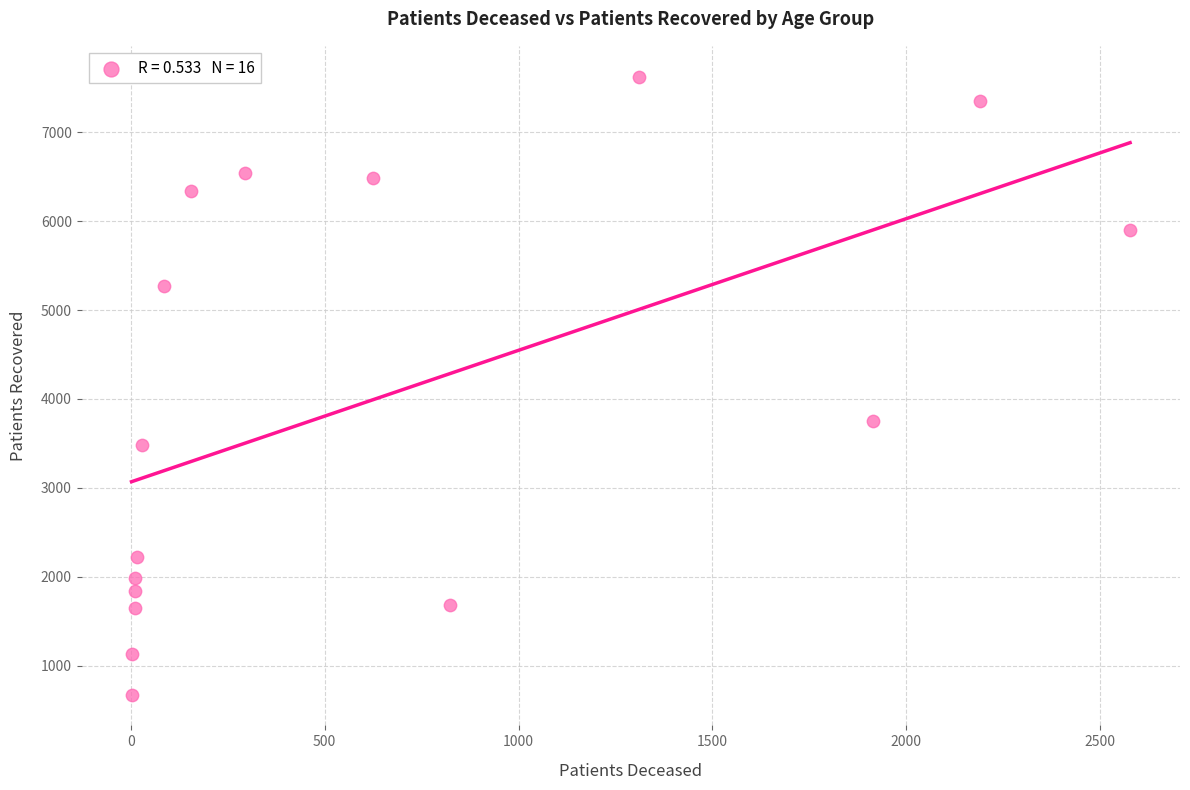

What Y value in the scatter plot is closest to 4149?

3754